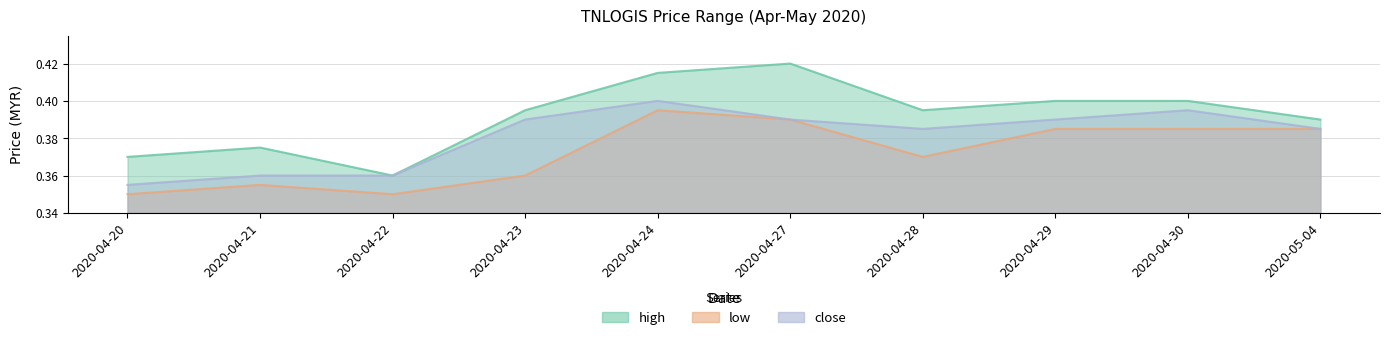

What is the sum of all high values?

3.9